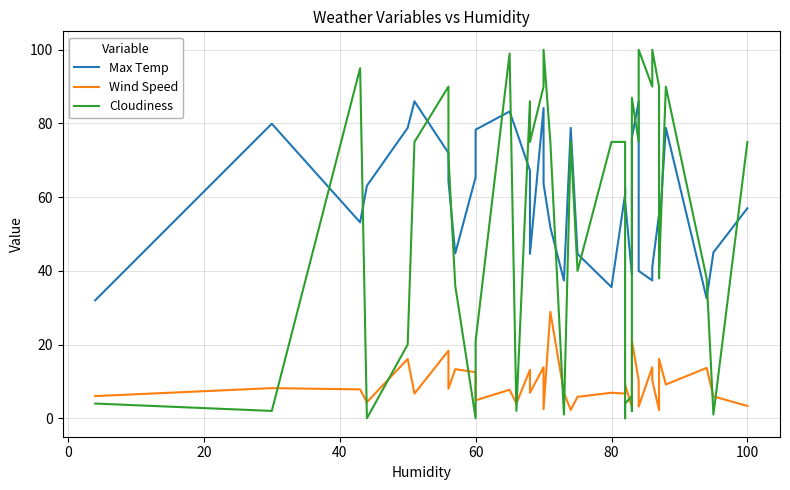

How many interior local valleys does the Cloudiness series have?

13